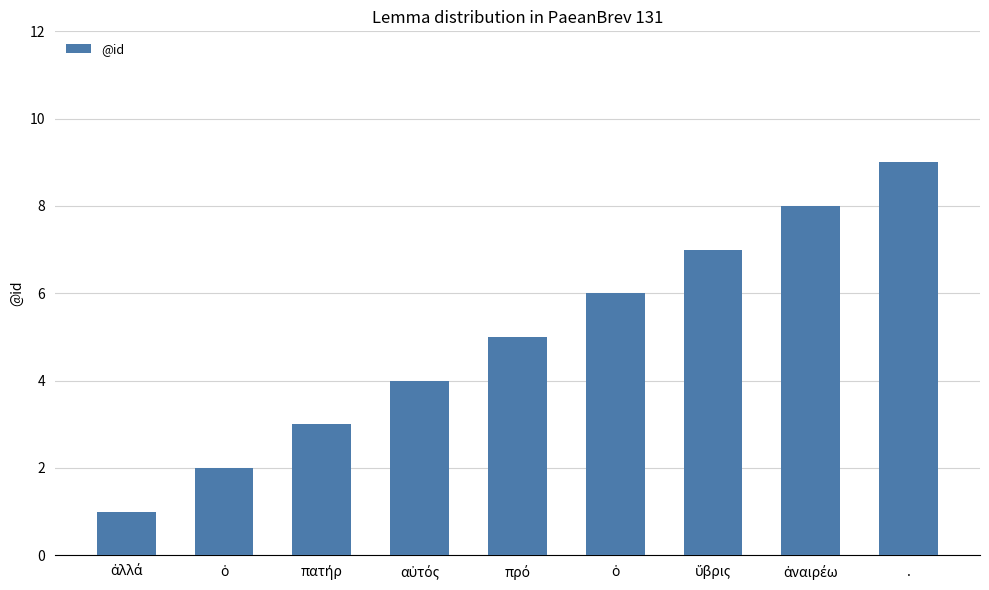

The chart shows a value of 2 at ἀλλά. True or false?

False